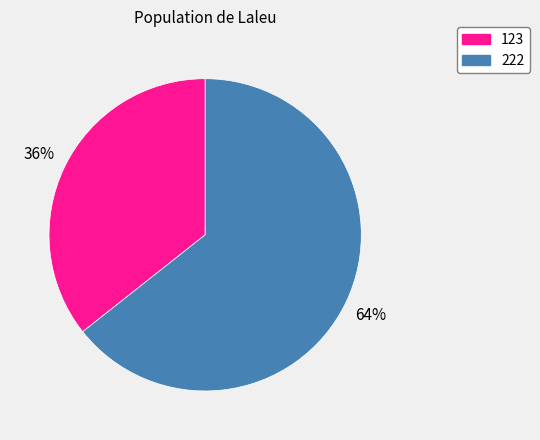

Is it true that 123 is 36% of the pie?

True